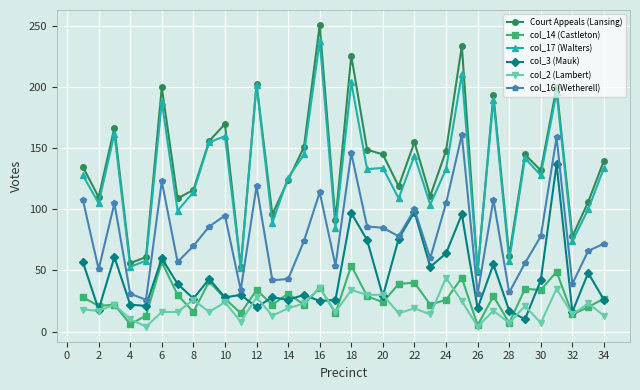

True or false: col_14 (Castleton) has more than 1 points higher than both neighbors.

True